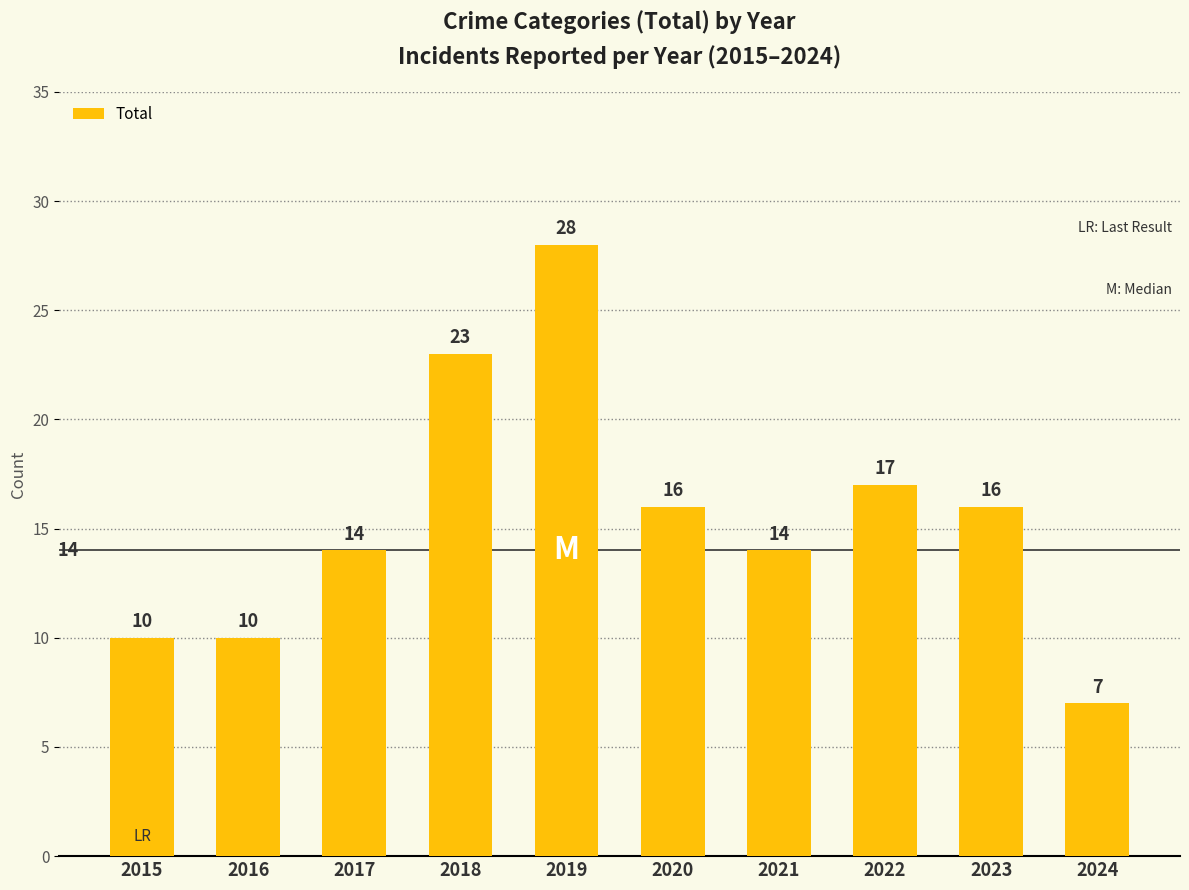

What is the value of the 10th bar from the left?

7